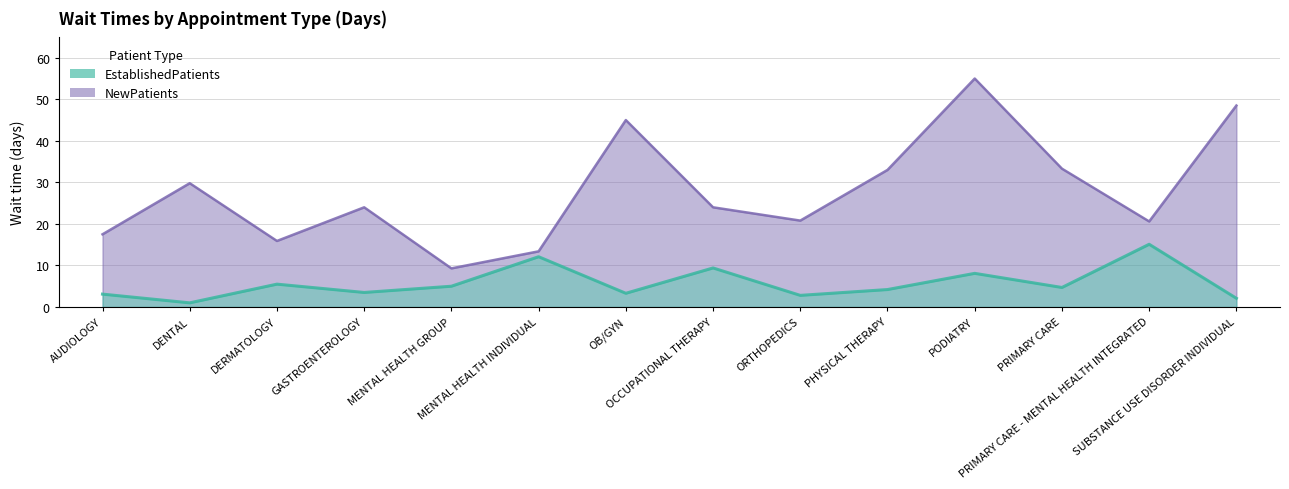

What is the difference between the EstablishedPatients values at DENTAL and OB/GYN?

2.3